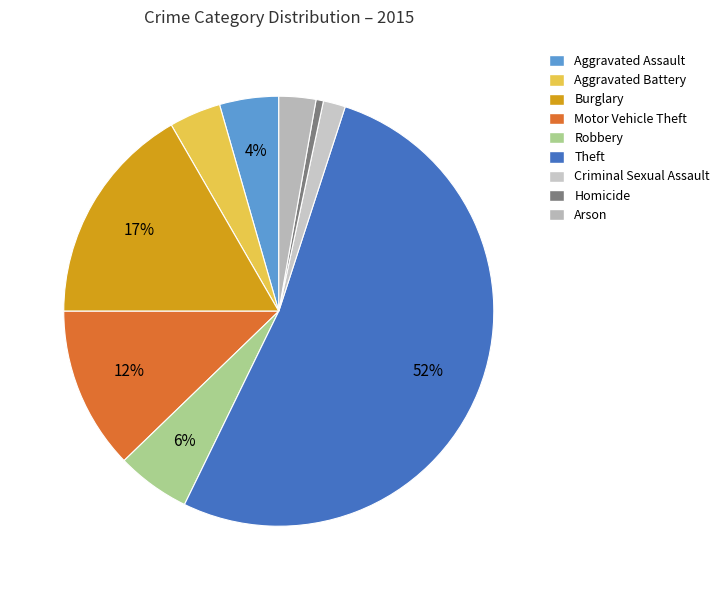

Between Arson and Homicide, which is larger?

Arson